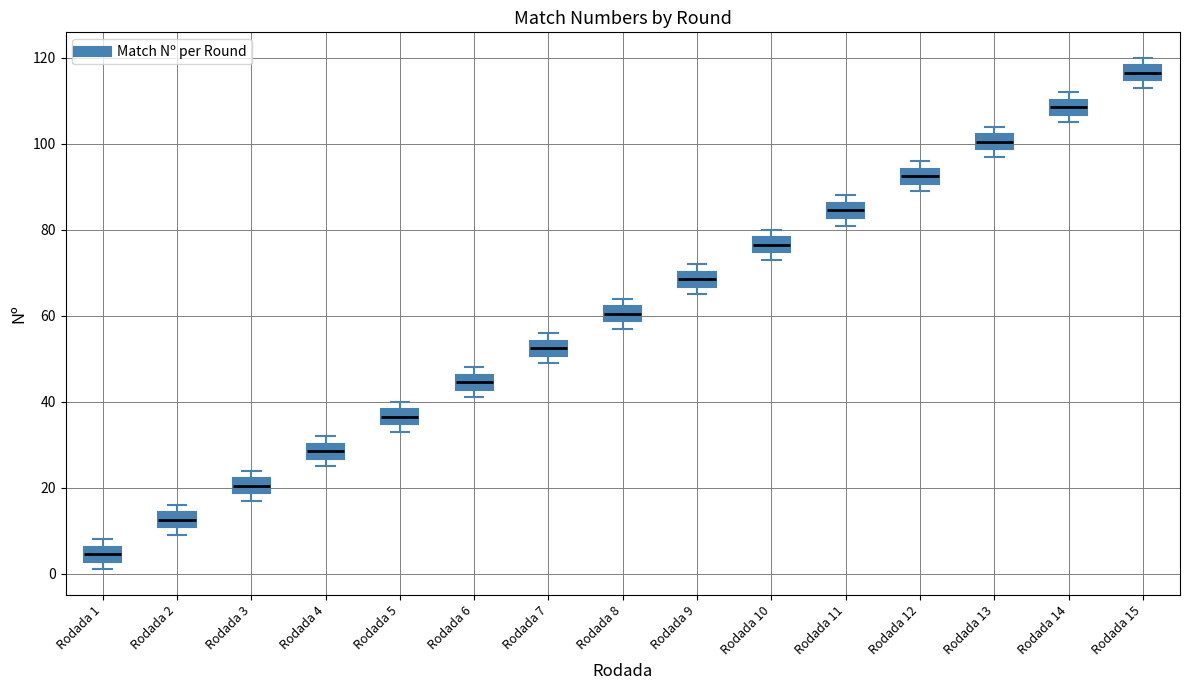

Where is the lower edge of the box for Rodada 11 on the y-axis? The values are not printed on the chart, so give them approximately, as read against the axis.

82